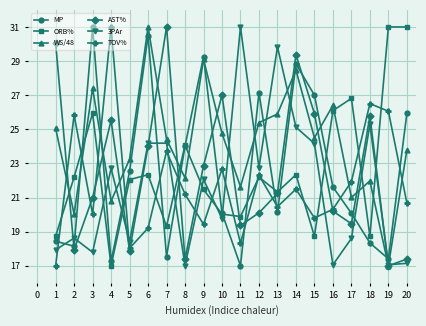

What is the minimum value for 3PAr?

17.0